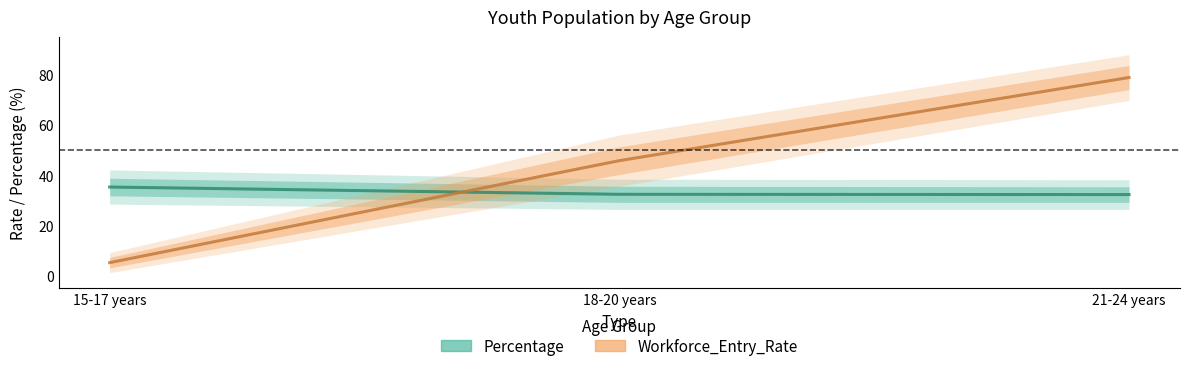

What is the average value of the Percentage series?

33.3